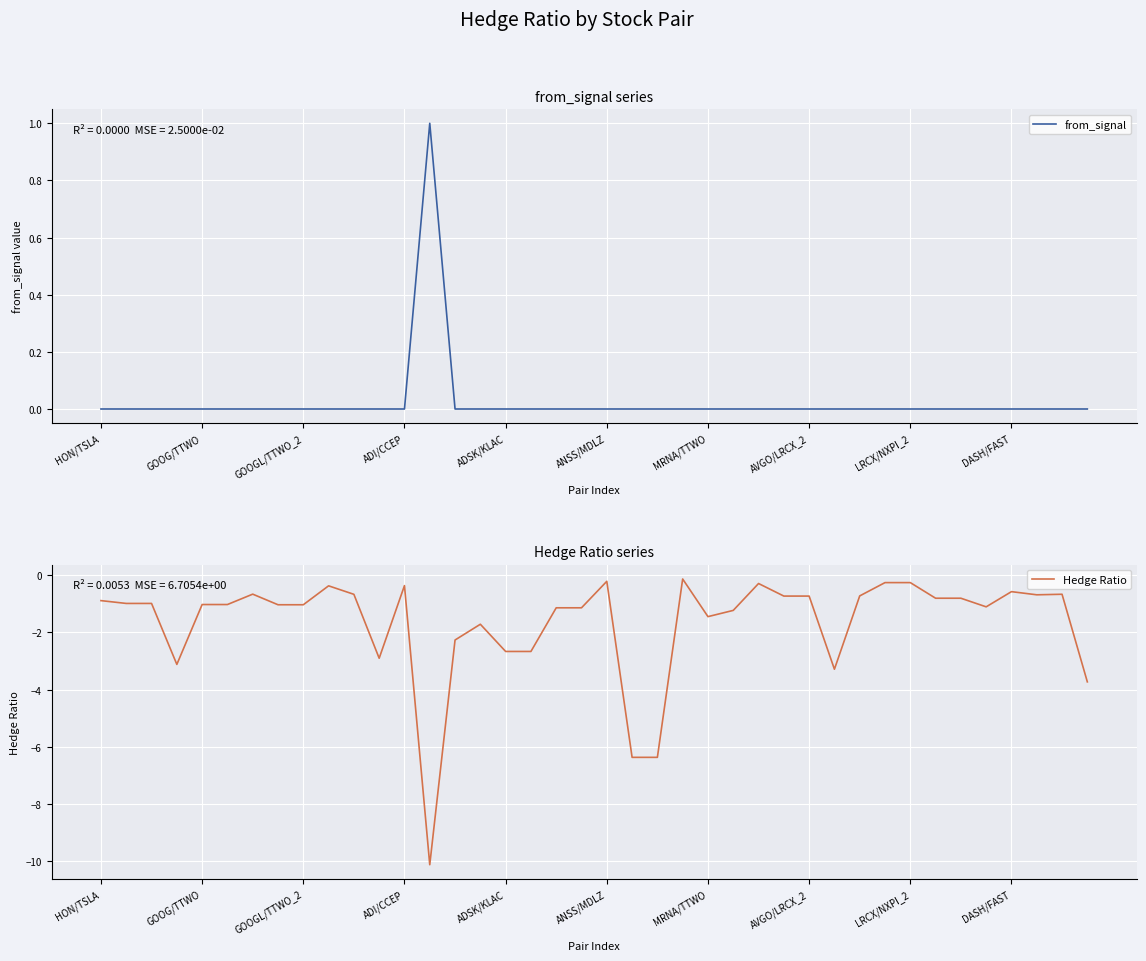

What is the total value across all series at LRCX/NXPI_2?

-0.3